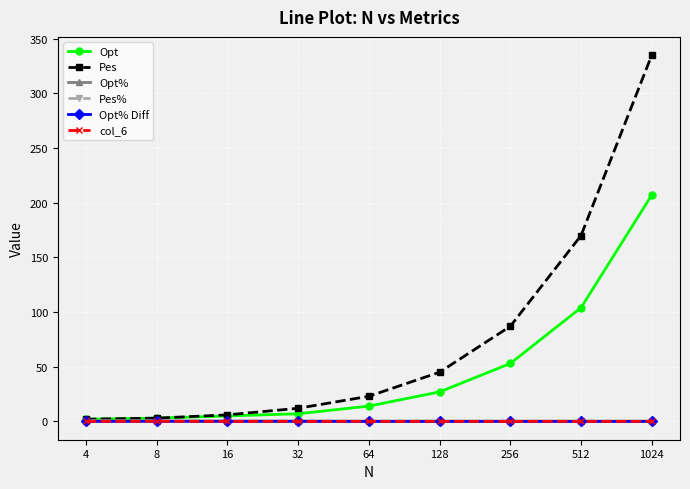

At how many categories does at least one series exceed 80?

3